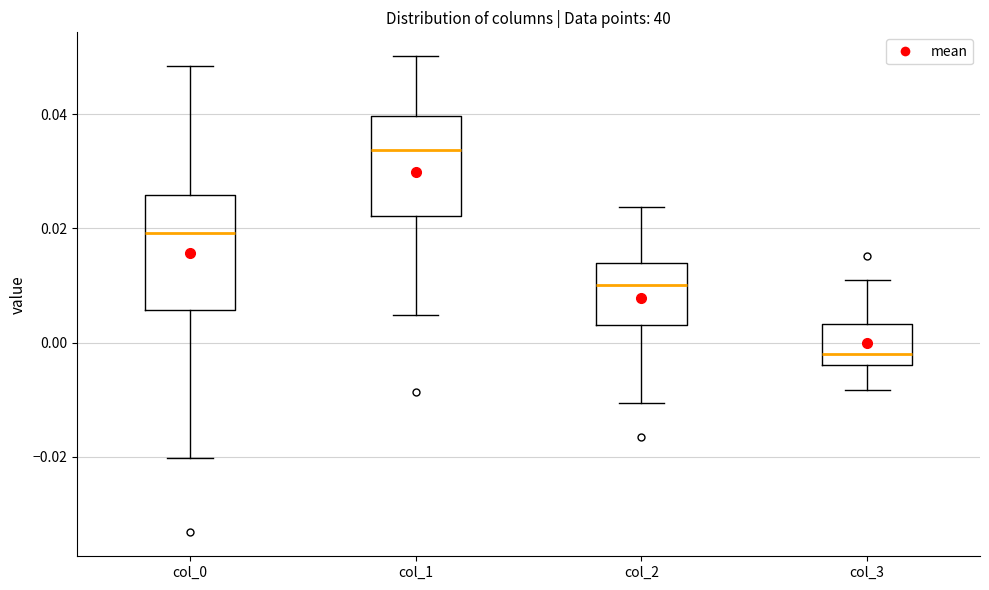

Which box is the tallest, from its lower edge to its upper edge?

col_0